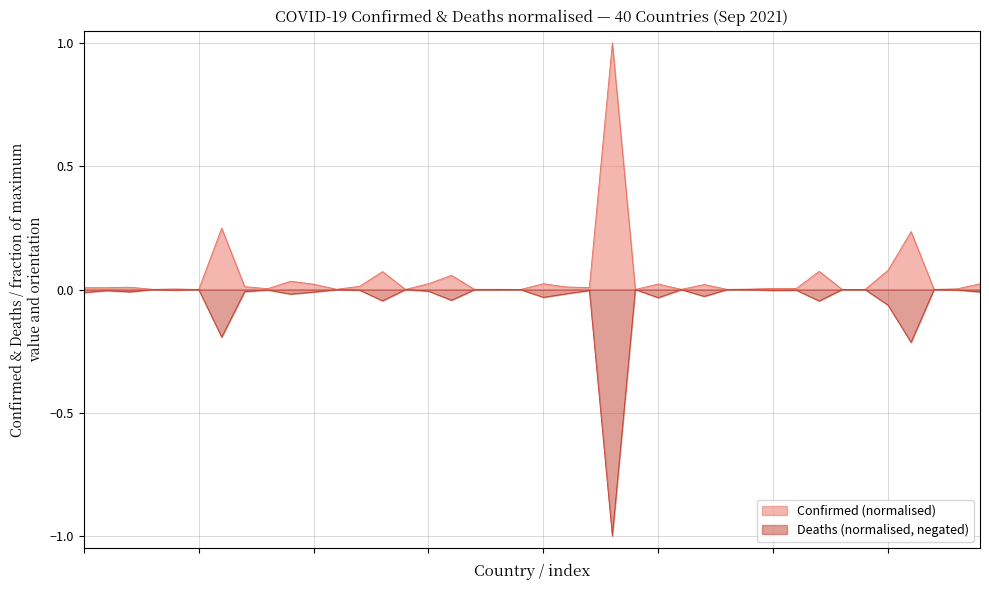

Which series has the widest spread of values?

Deaths